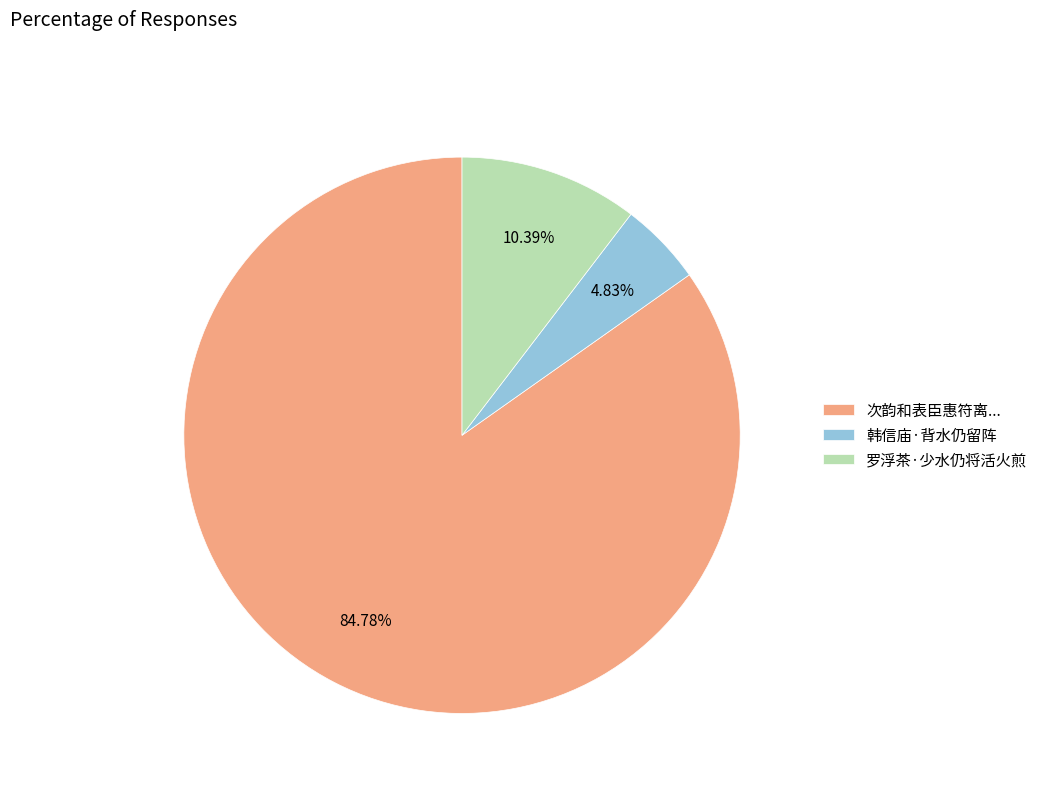

The 韩信庙·背水仍留阵 slice represents 5% of the pie. True or false?

True